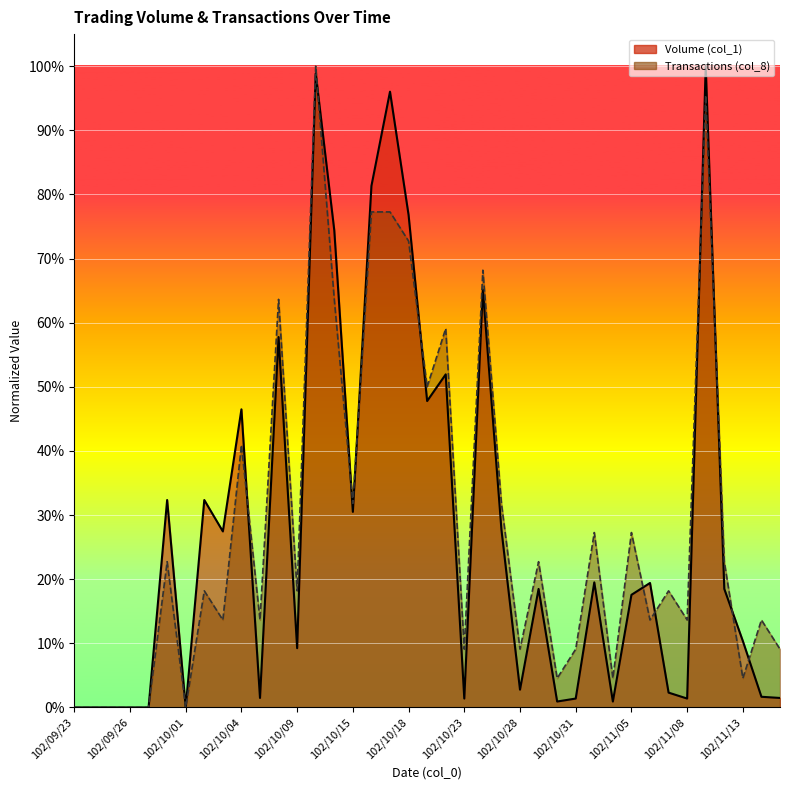

Where is the first local minimum for Transactions (col_8)?

102/10/01